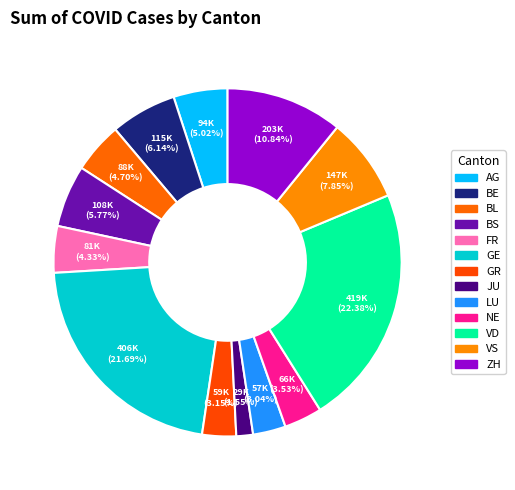

Does GR account for over 50% of the chart?

No